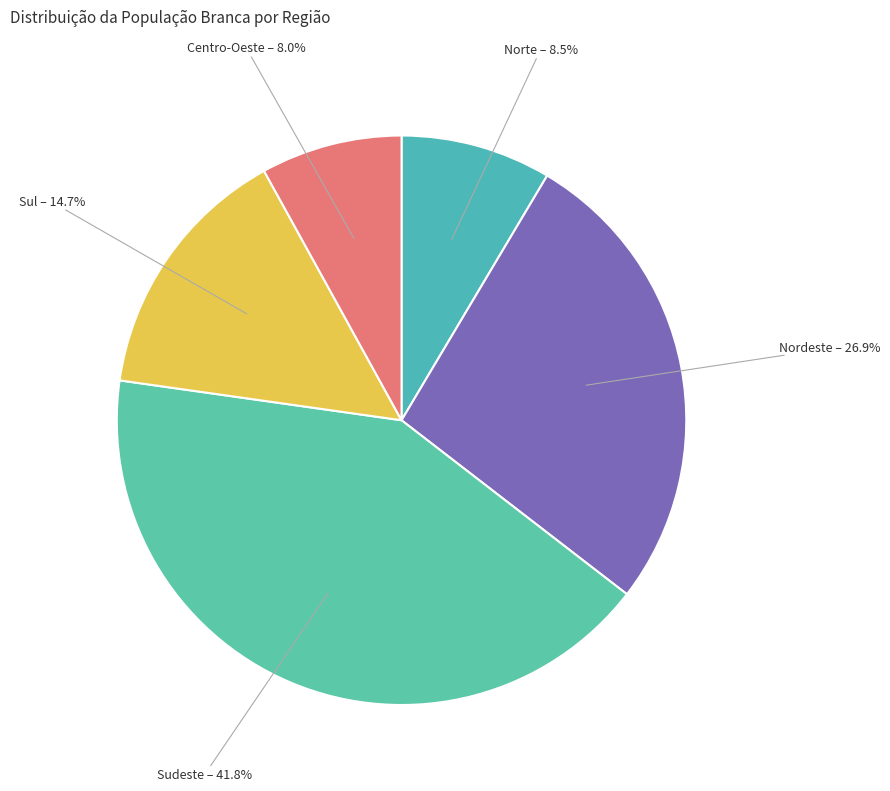

Between Norte and Nordeste, which is larger?

Nordeste